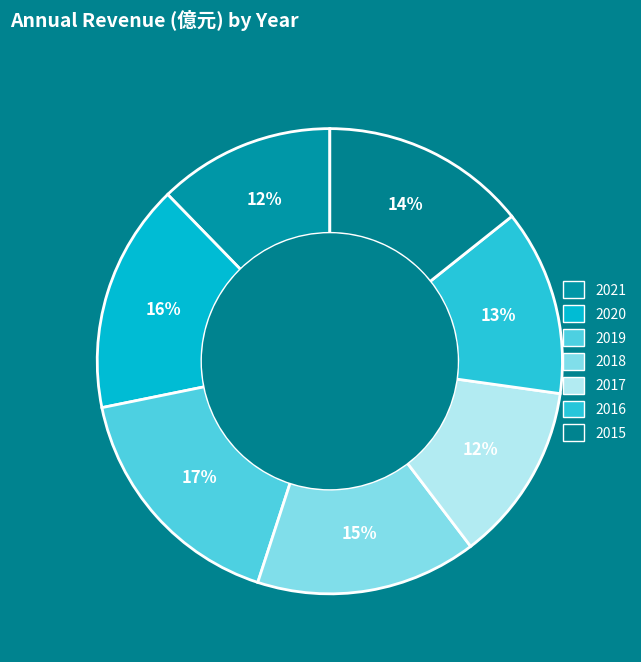

To the nearest percent, what is the difference between the 2016 and 2018 slice percentages?

2%